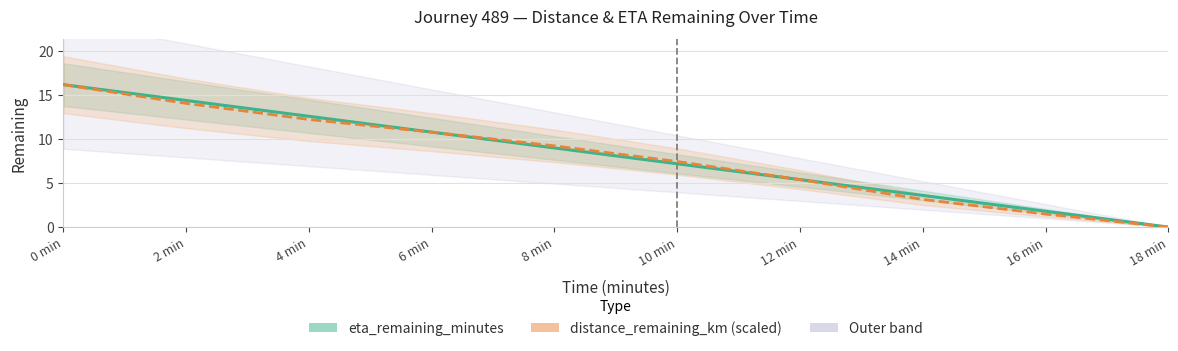

What is the label of the 6th point from the right?

8 min